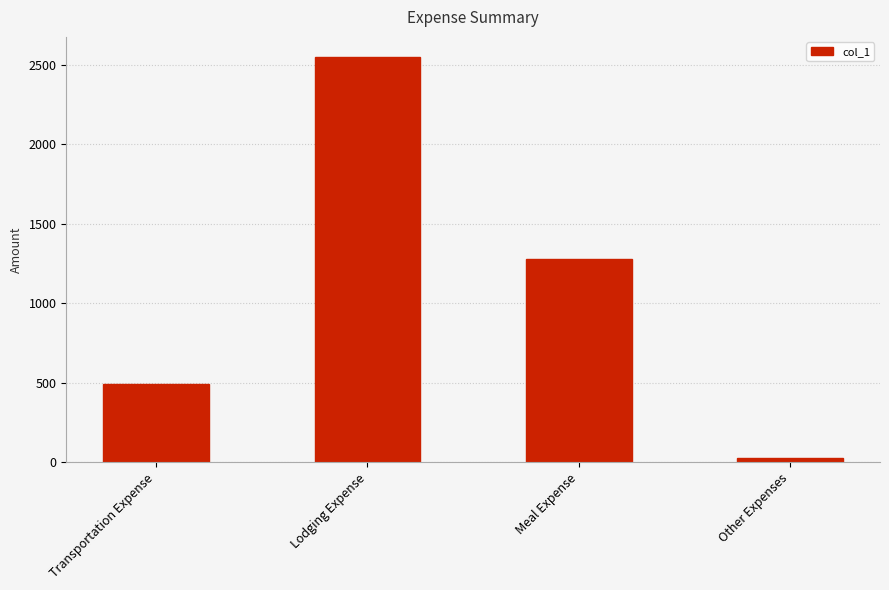

Approximately how many times larger is the value at Transportation Expense compared to Lodging Expense?

0.2